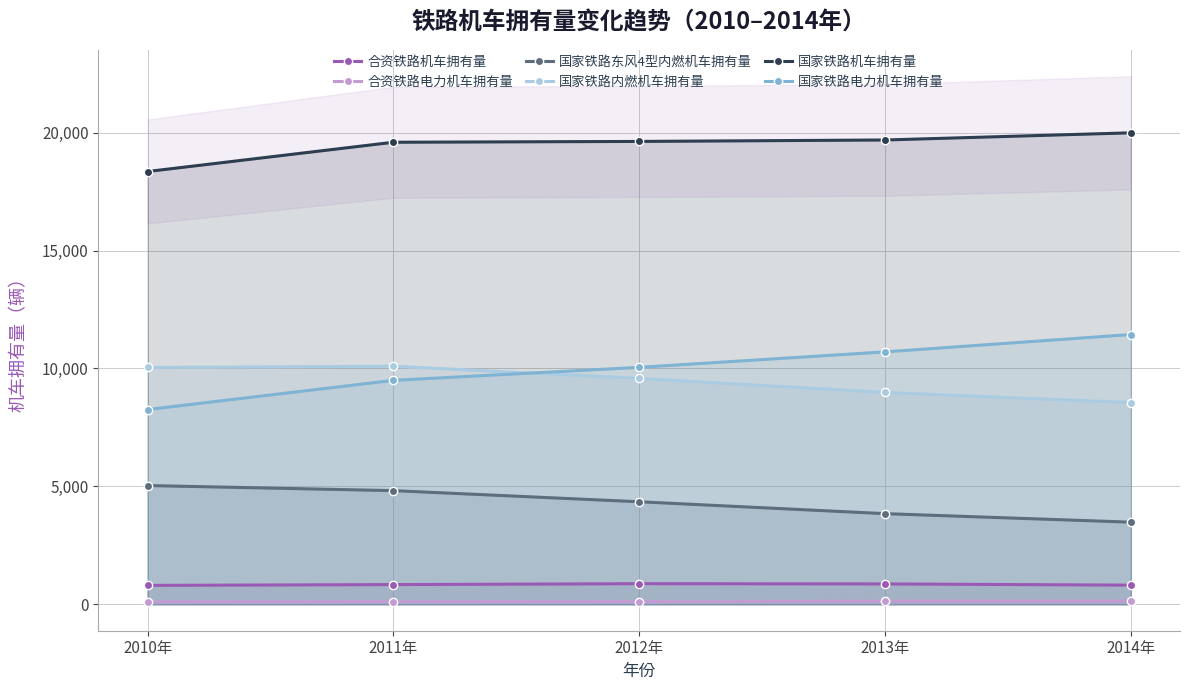

List the labels in order of 合资铁路电力机车拥有量 value, largest first.

2014年, 2013年, 2012年, 2011年, 2010年